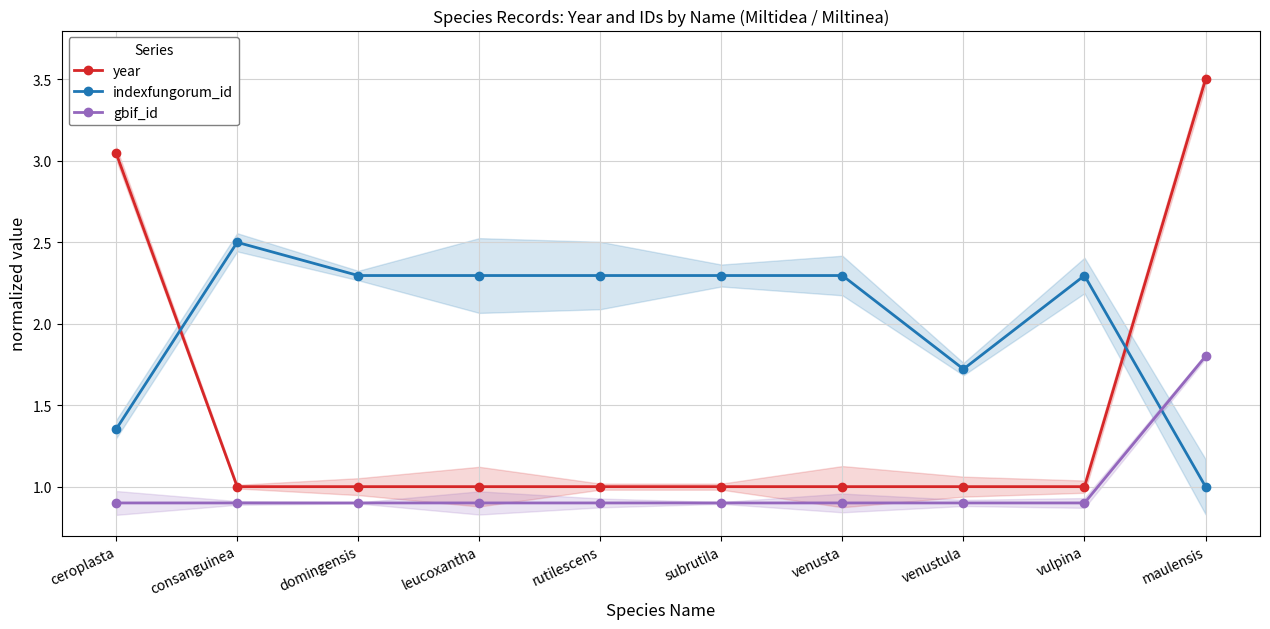

What is the label of the 4th point from the left?

leucoxantha